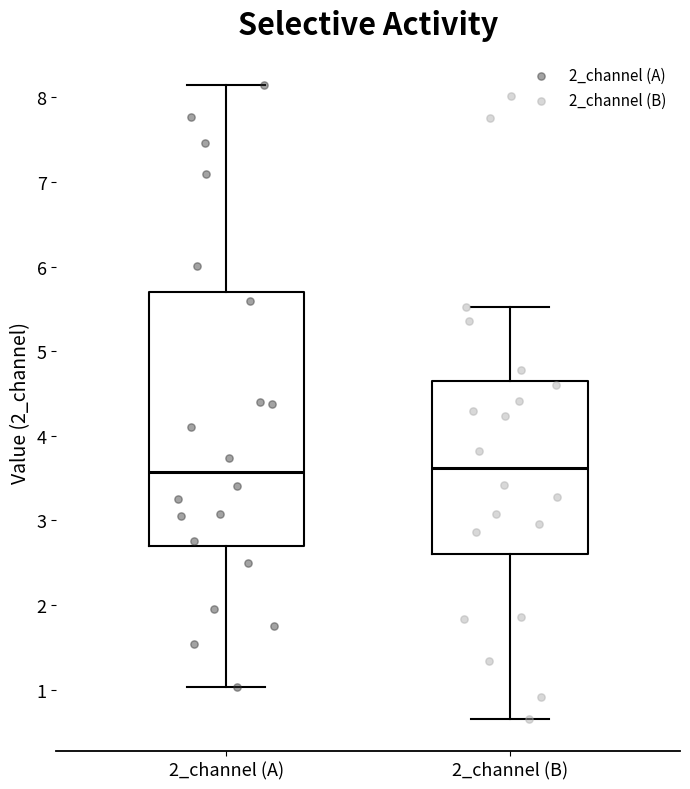

Reading left to right, read every box against the y-axis: the position of its median line, the range the box covers, and the ends of its whiskers. The values are not printed on the chart, so give them approximately, as read against the axis.

2_channel (A): median 3.6, box 2.7 to 5.7, whiskers 1.0 to 8.1
2_channel (B): median 3.6, box 2.6 to 4.6, whiskers 0.6 to 5.5